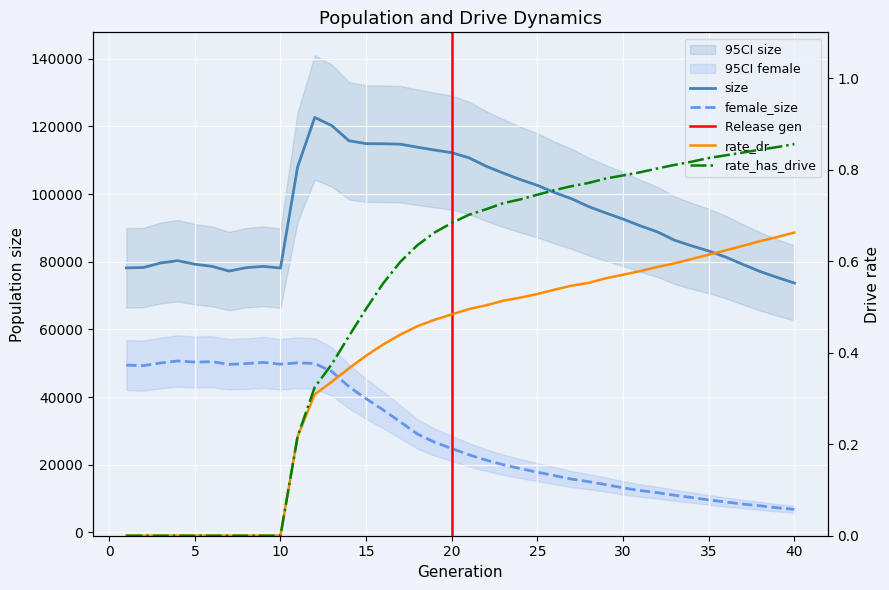

What is the maximum value shown in the chart?

122636.0